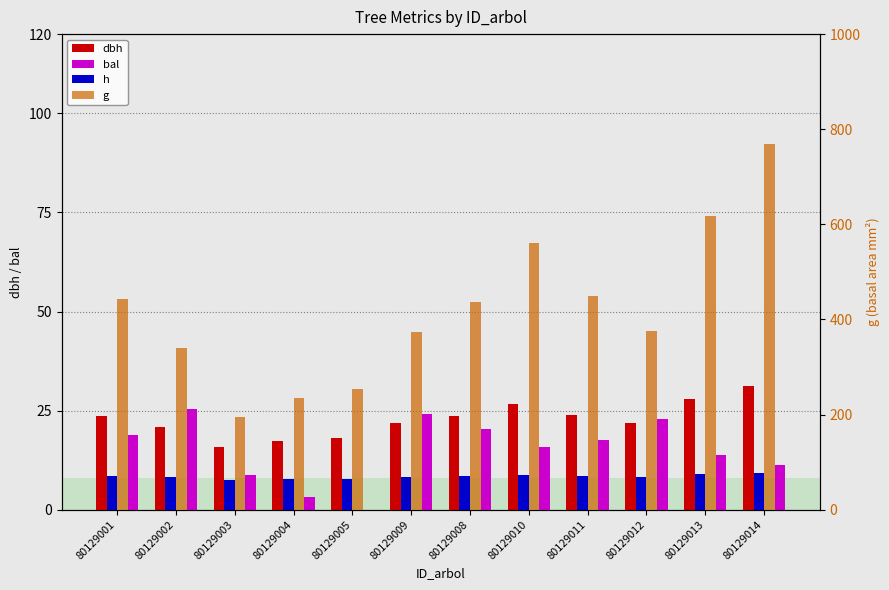

Reading left to right, transcribe all the data shown in this chart.

dbh: 80129001=23.8	80129002=20.8	80129003=15.8	80129004=17.3	80129005=18.0	80129009=21.8	80129008=23.6	80129010=26.7	80129011=23.9	80129012=21.9	80129013=28.1	80129014=31.3
bal: 80129001=18.9	80129002=25.4	80129003=8.8	80129004=3.2	80129005=0.0	80129009=24.2	80129008=20.3	80129010=15.7	80129011=17.5	80129012=23.0	80129013=13.8	80129014=11.3
h: 80129001=8.6	80129002=8.2	80129003=7.4	80129004=7.7	80129005=7.8	80129009=8.4	80129008=8.6	80129010=8.9	80129011=8.6	80129012=8.4	80129013=9.0	80129014=9.2
g: 80129001=442.9	80129002=340.8	80129003=195.2	80129004=235.1	80129005=254.3	80129009=373.0	80129008=437.8	80129010=561.4	80129011=448.6	80129012=376.0	80129013=617.8	80129014=768.0